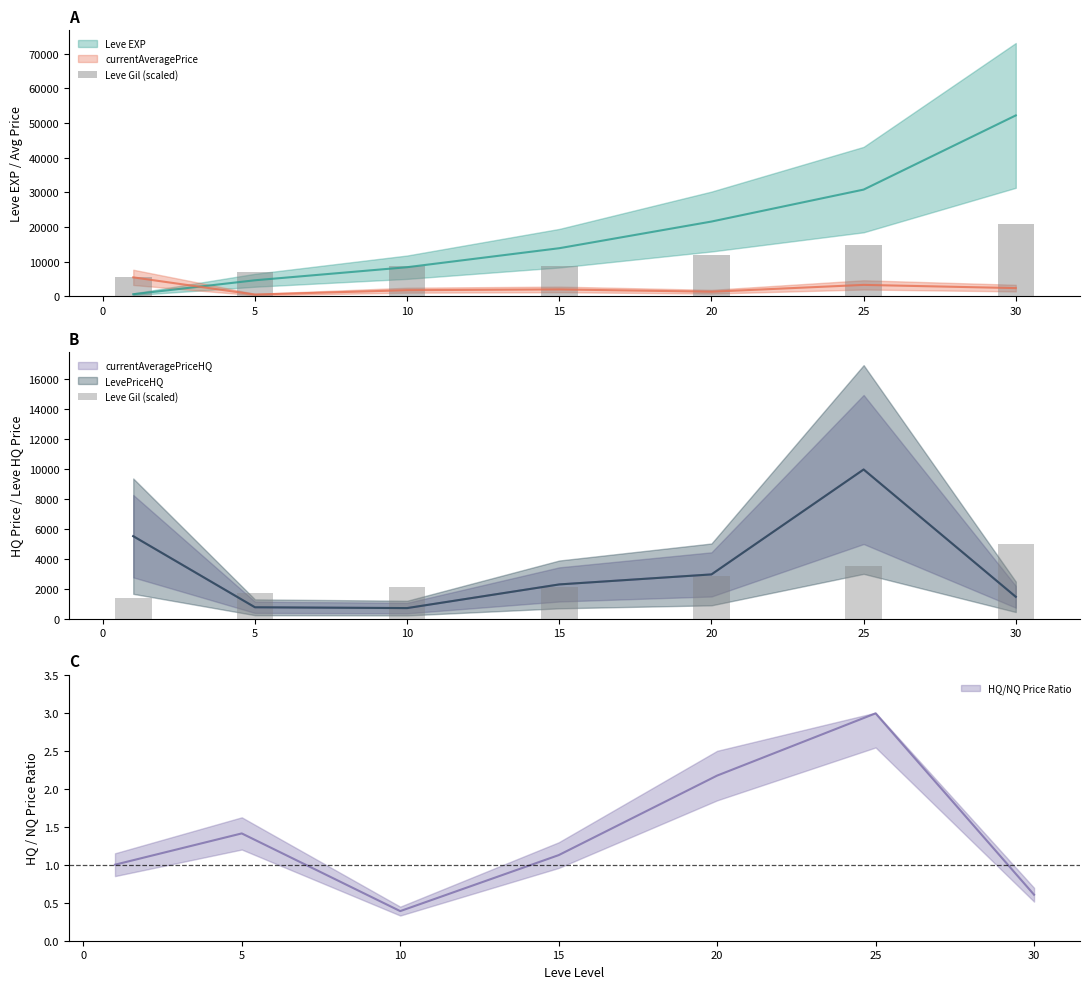

Reading left to right, list all the values displayed in this chart.

1359.0	1698.8	2087.1	2111.3	2815.1	3518.9	4975.0